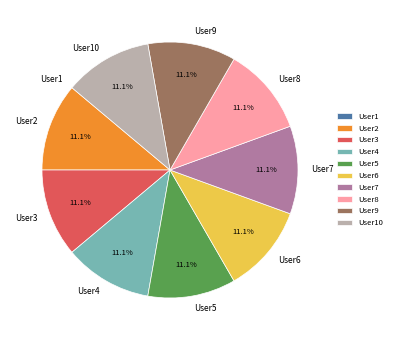

Combined, do User5 and User4 account for over 50%?

No